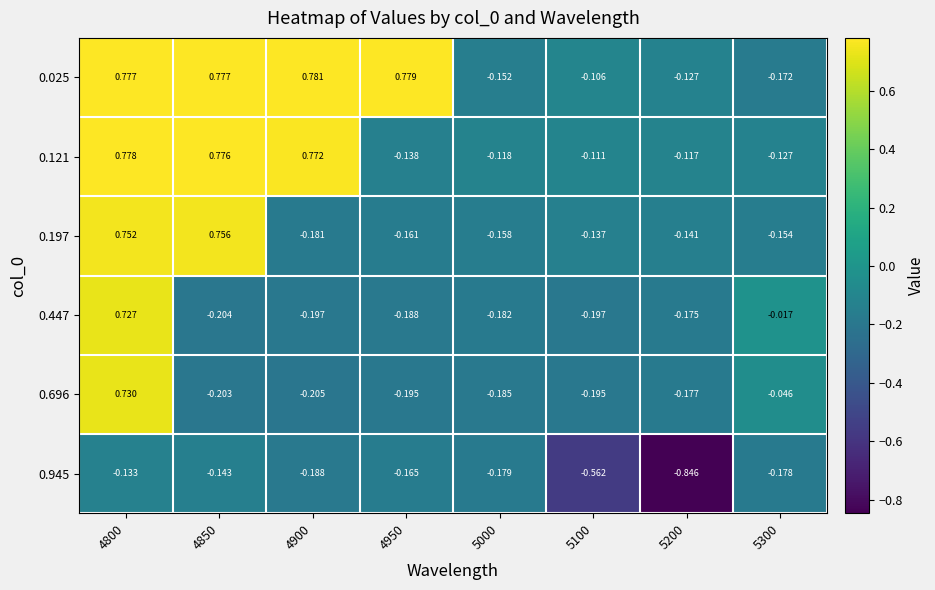

Between 4900 and 5300, which series saw the biggest shift?

0.025